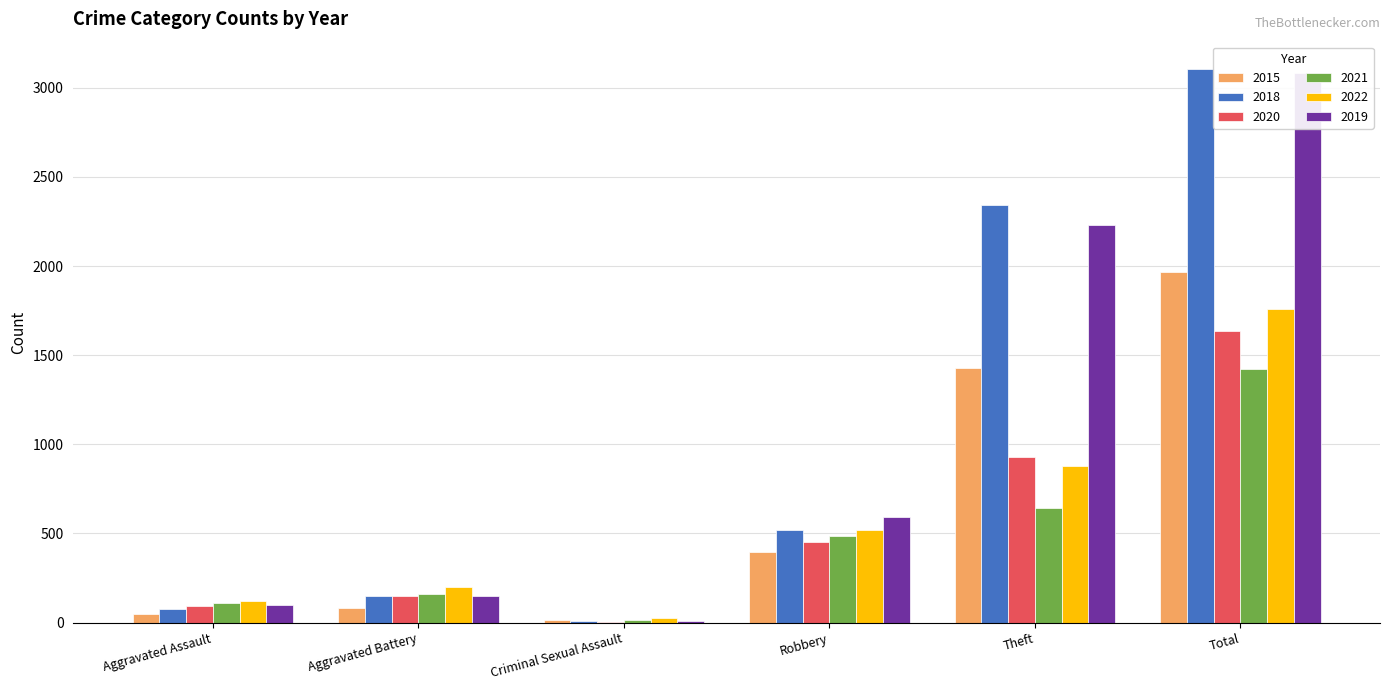

What position from the left is Criminal Sexual Assault?

3